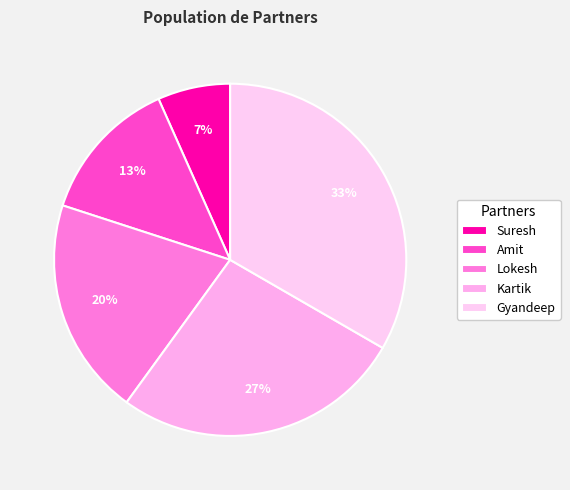

Rank the categories by value from highest to lowest.

Gyandeep, Kartik, Lokesh, Amit, Suresh